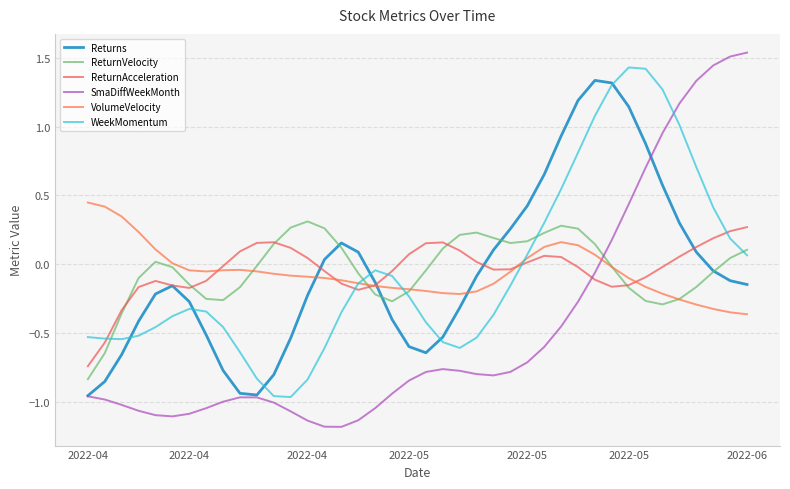

How many values in WeekMomentum are above zero?

14